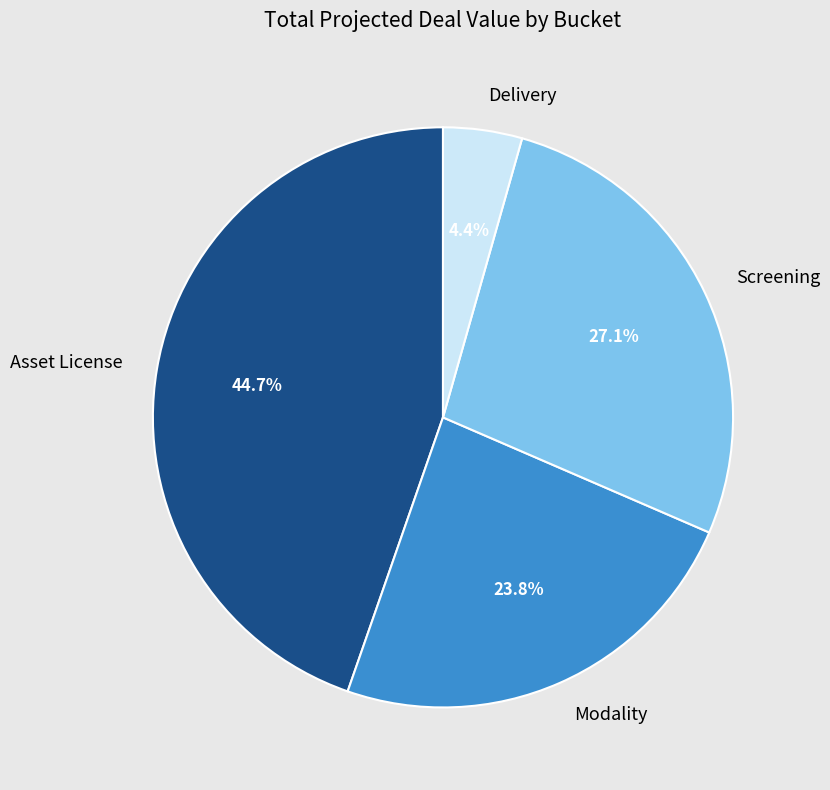

What is the smallest slice in the pie chart?

Delivery